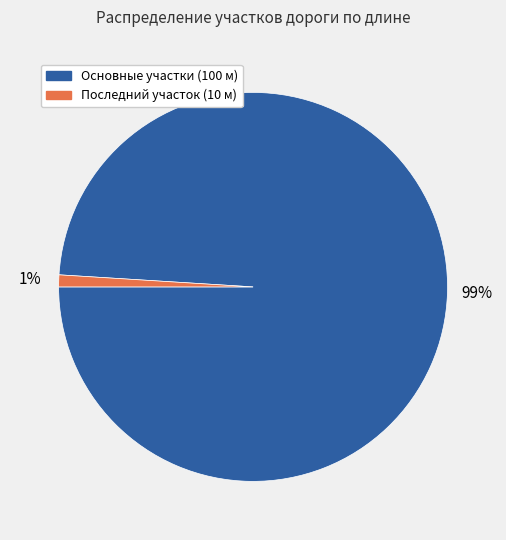

Is it true that Основные участки (100 м) is 99% of the pie?

True